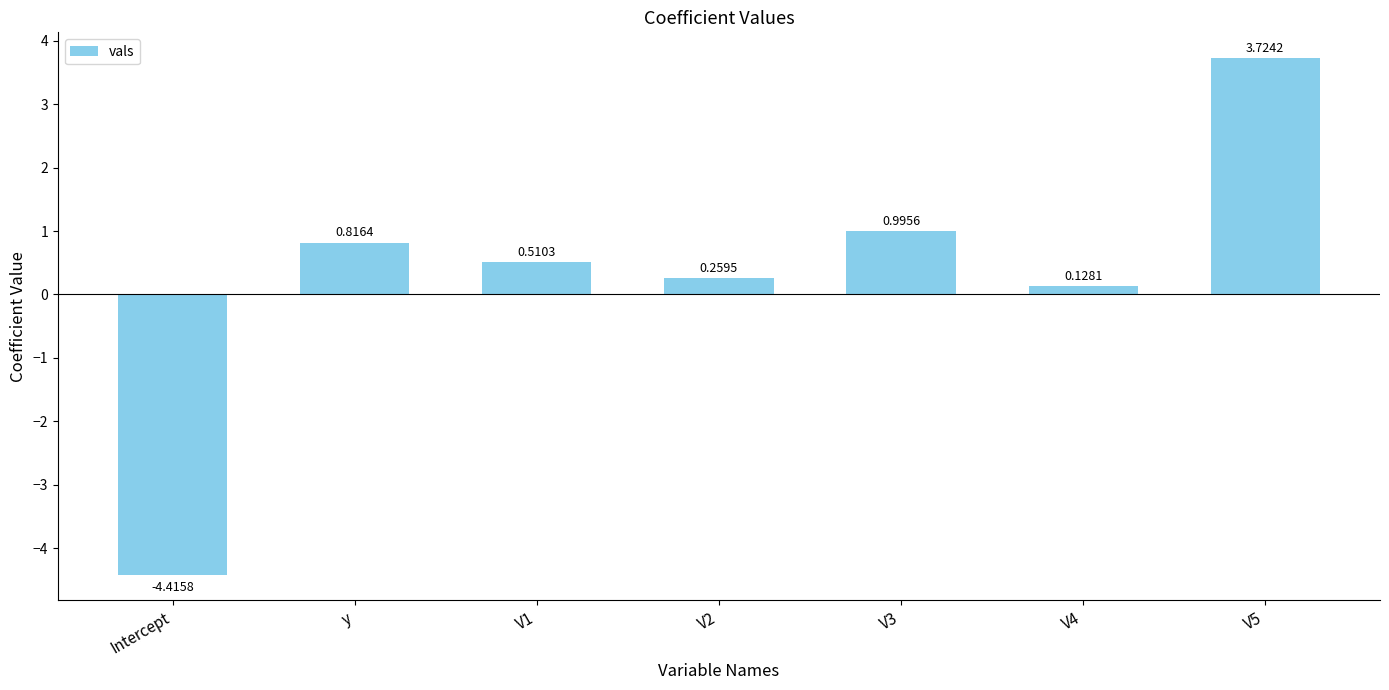

What is the change in value from V2 to V5?

+3.5